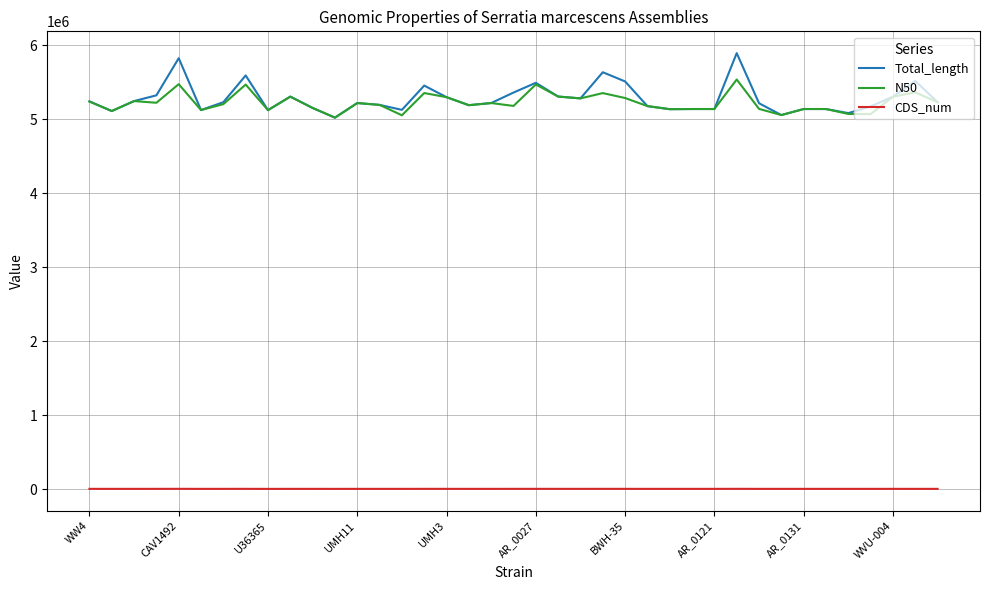

Which series has the widest spread of values?

Total_length